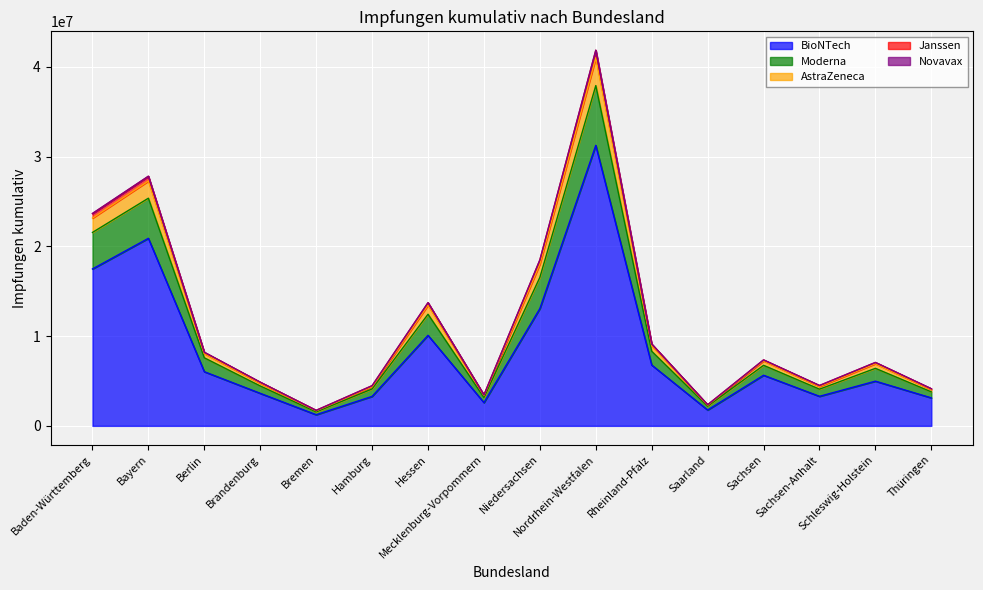

True or false: Moderna and AstraZeneca intersect in this chart.

False